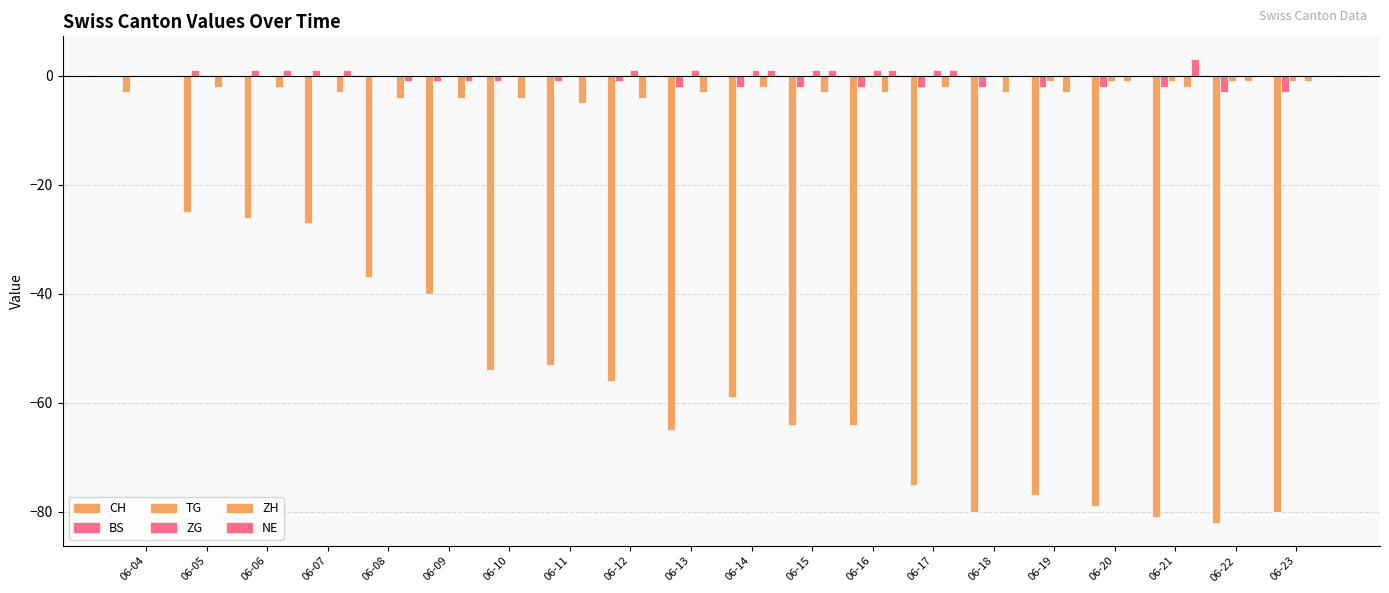

At which category does the chart reach its peak across all series?

06-21